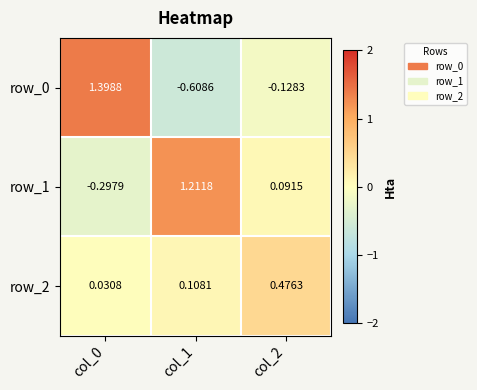

What is the difference between the highest and lowest values at col_2?

0.6